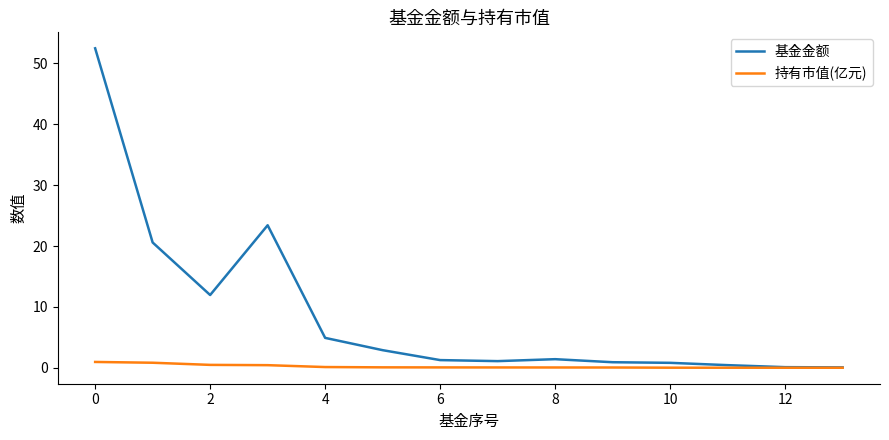

Which series has the largest range (max minus min)?

基金金额